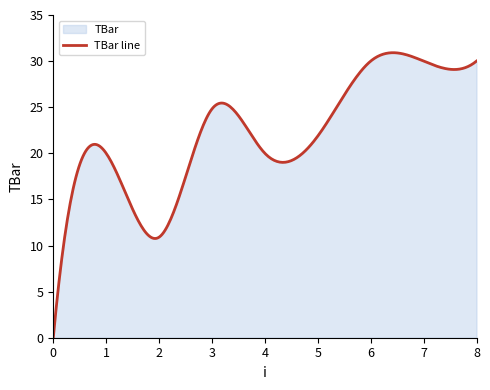

At which category does the data reach its first local valley?

2